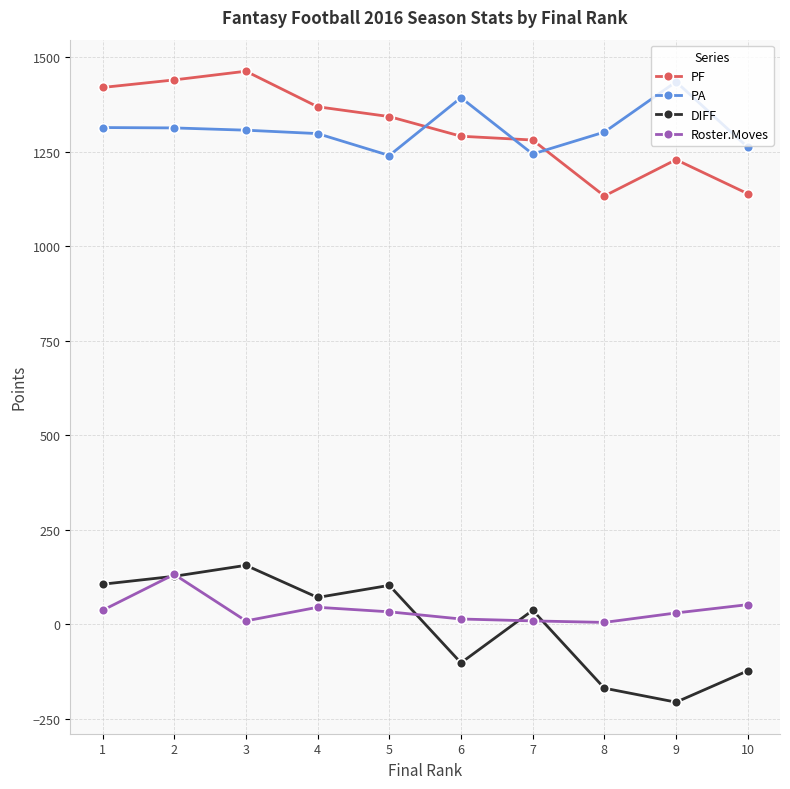

The DIFF series shows 37 at 7. True or false?

True